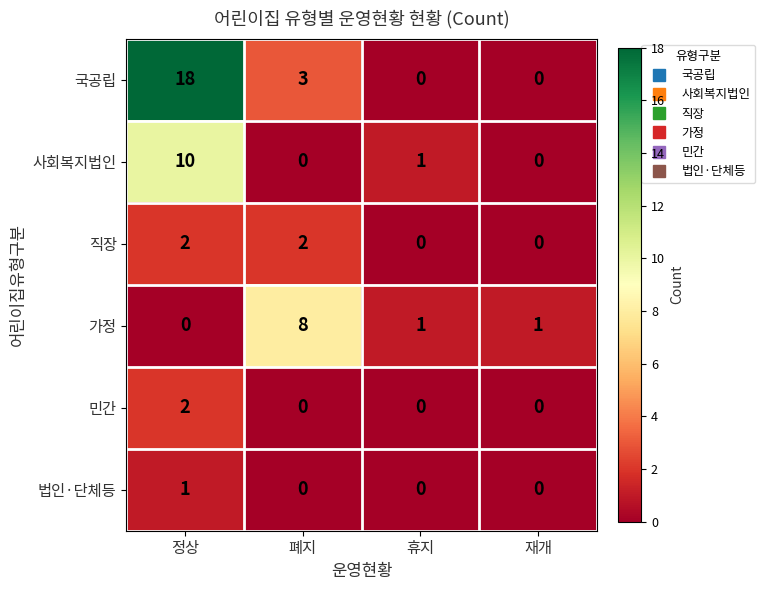

What is the sum of all 직장 values?

4